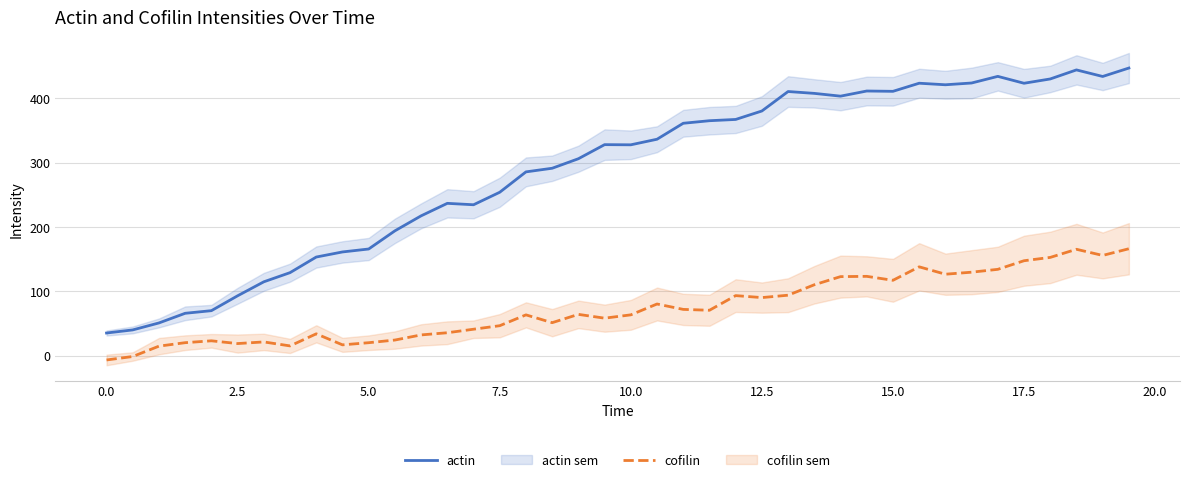

How many interior local peaks does the cofilin series have?

10